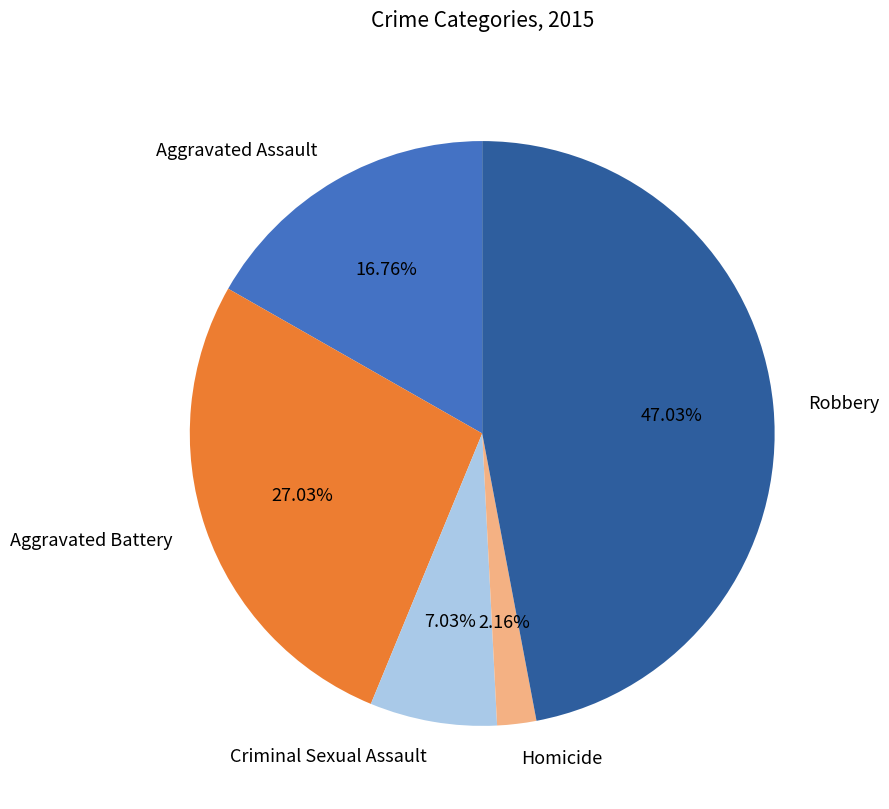

Combined, what portion of the pie is Aggravated Battery and Criminal Sexual Assault?

34.1%